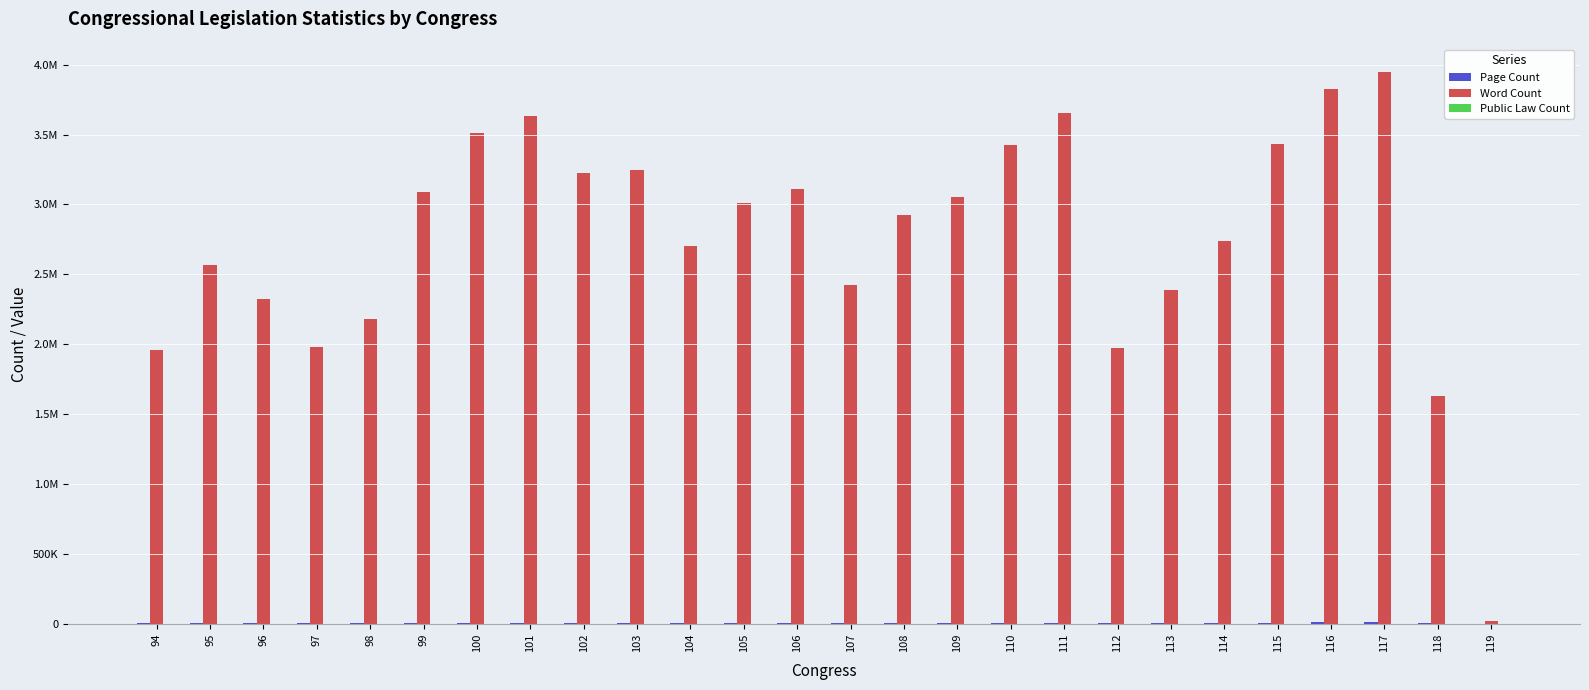

The Public Law Count series shows 127 at 117. True or false?

False